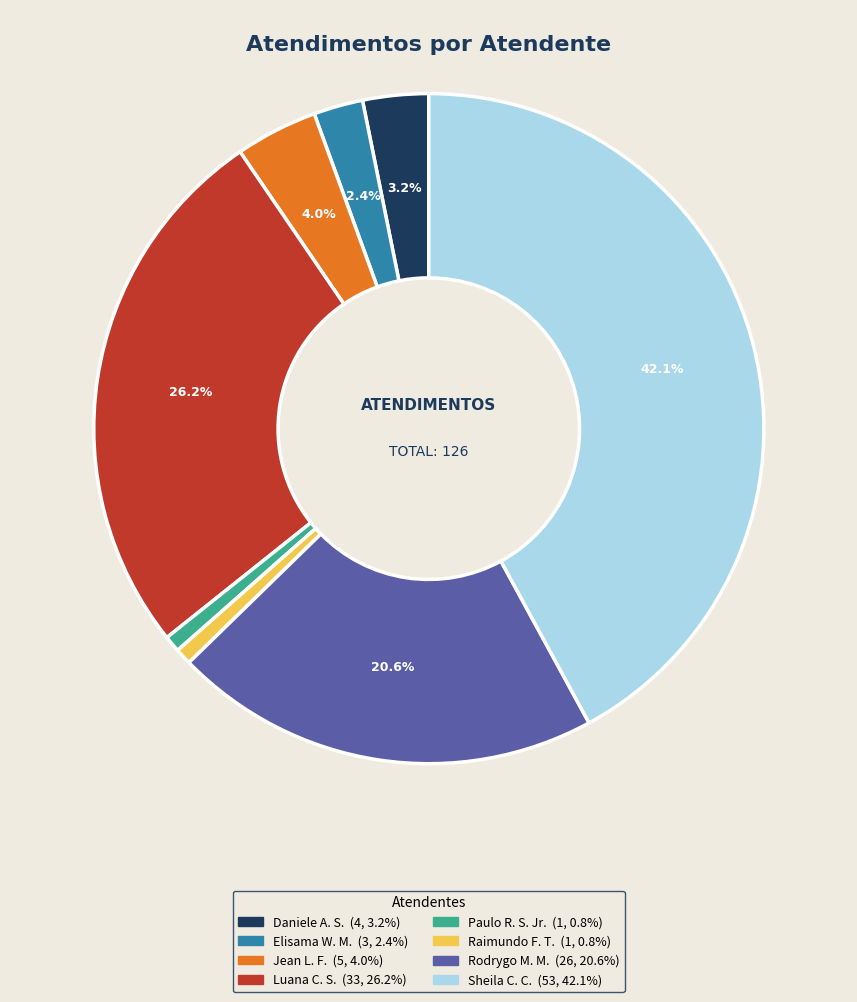

Does any single category account for the majority?

No